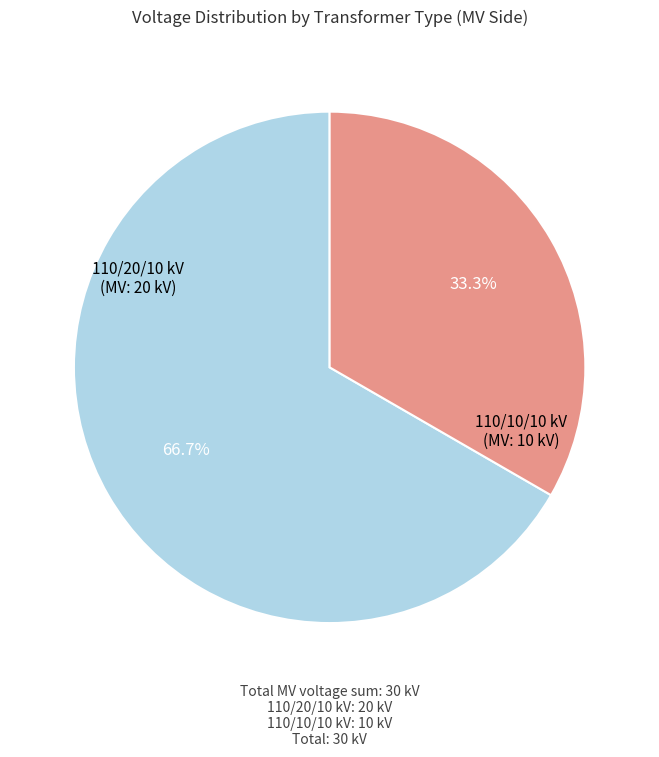

Is there any slice that represents more than half of the pie?

Yes